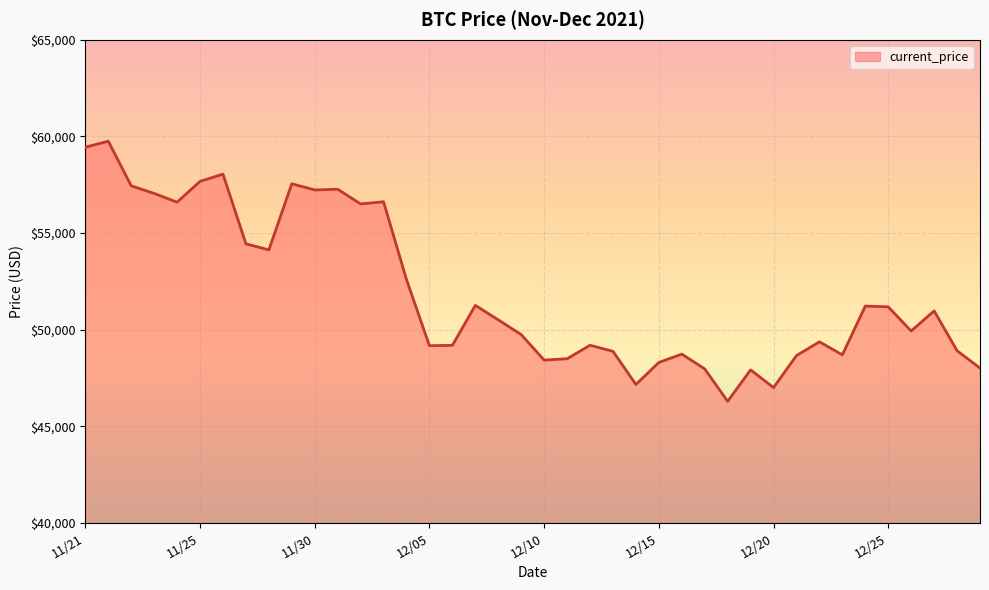

What is the difference between the maximum and minimum values?

13453